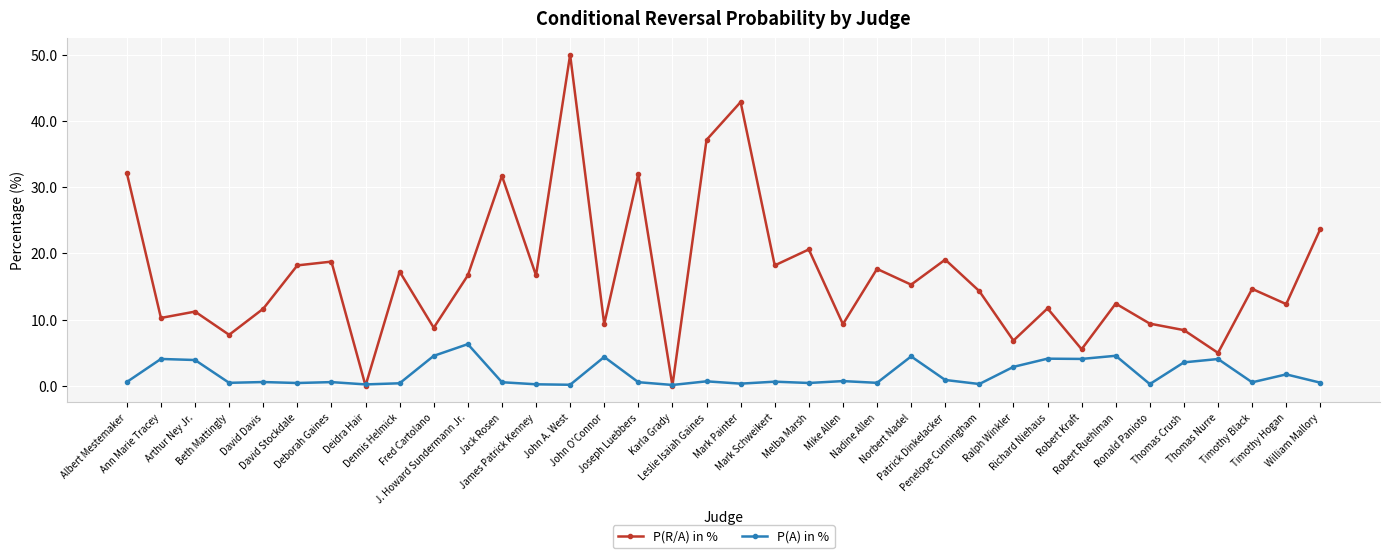

How many lines are shown in the chart?

2